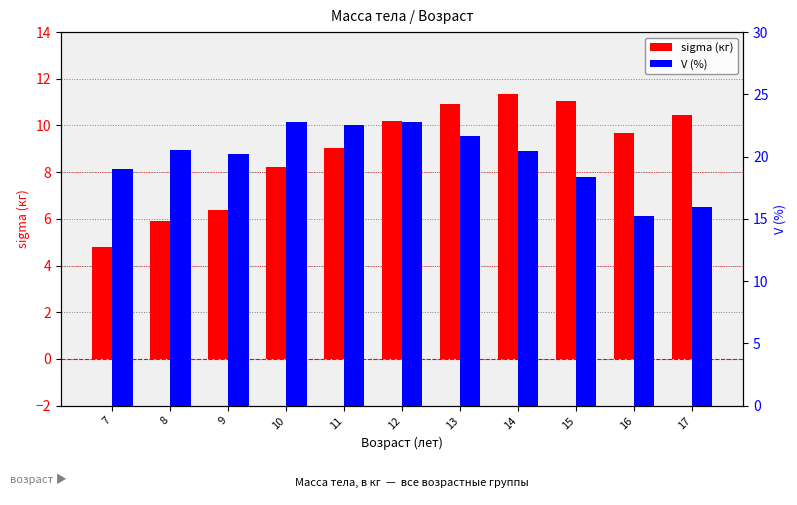

What is the smallest value displayed?

4.8